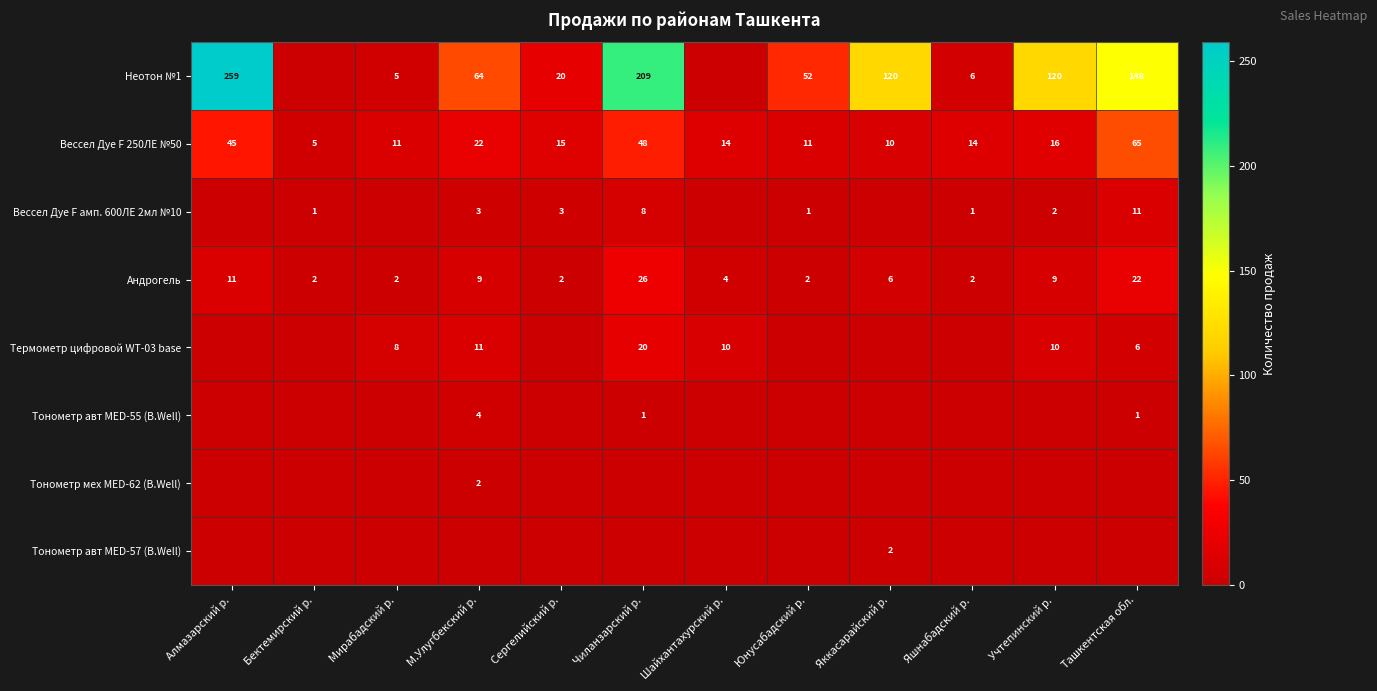

At how many categories does at least one series exceed 79?

5